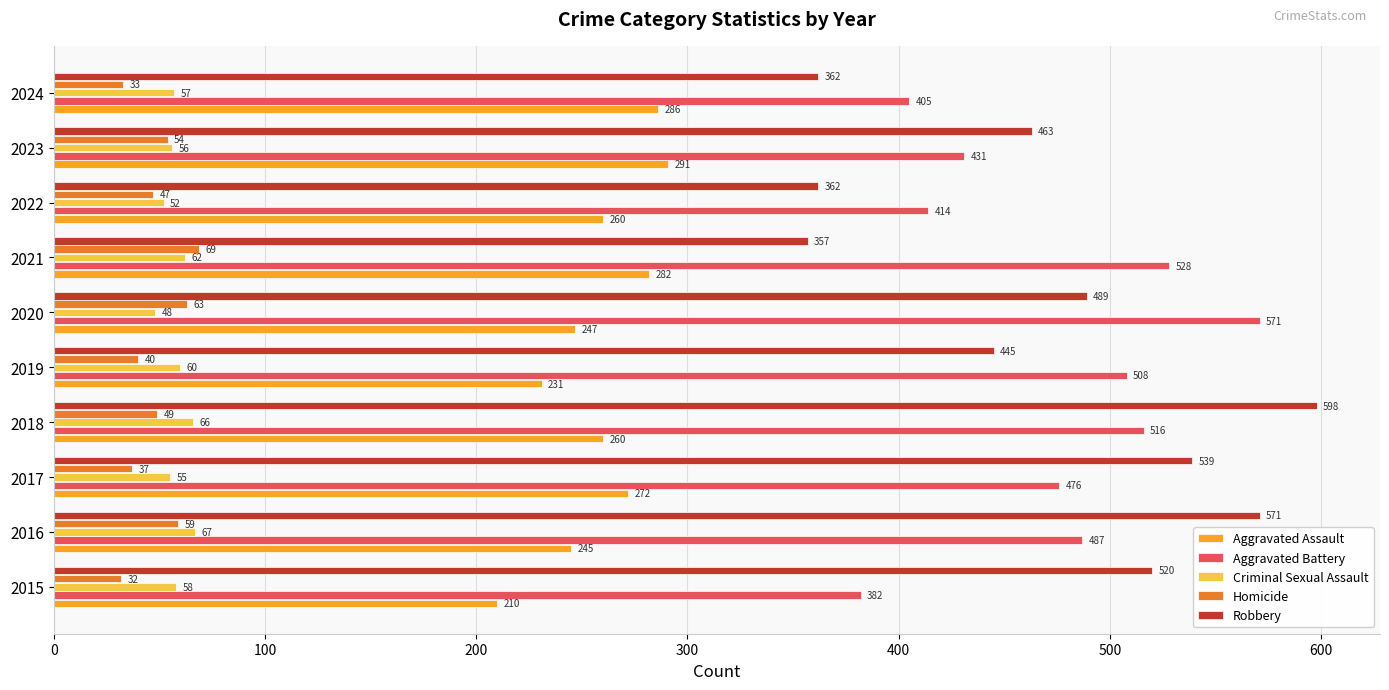

What is the sum of all Criminal Sexual Assault values?

581